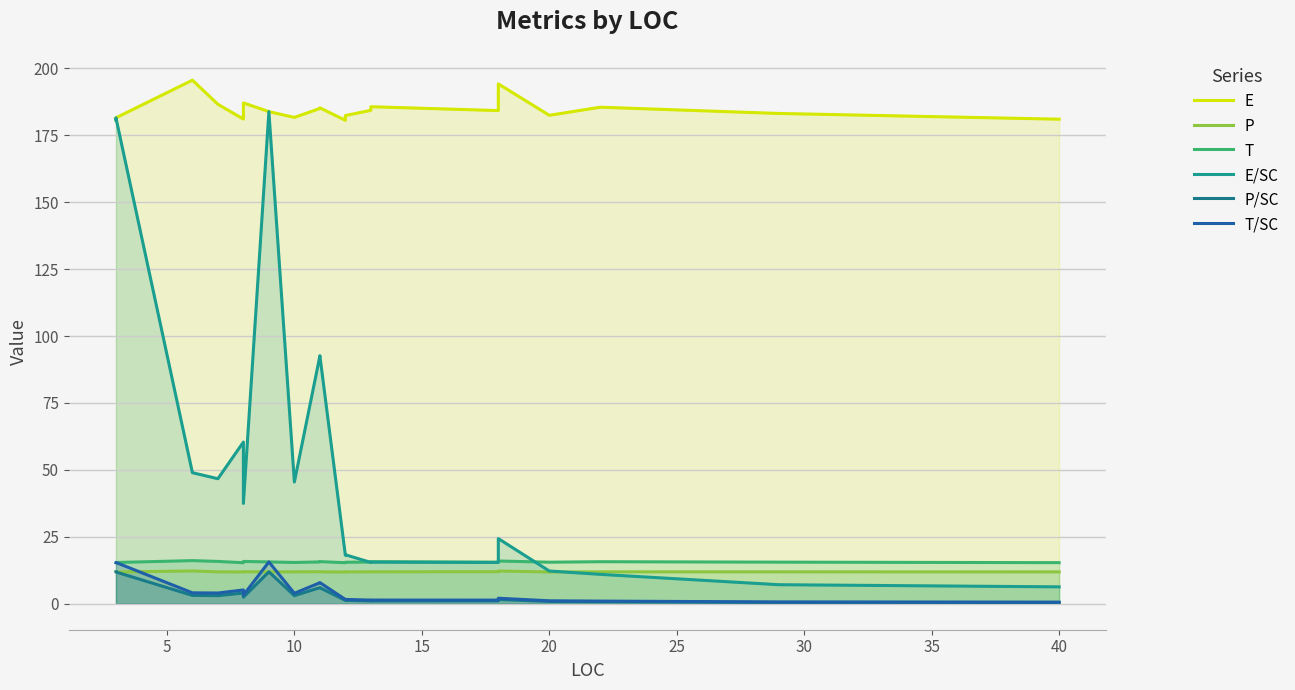

The T/SC series shows 3.3 at 20. True or false?

False